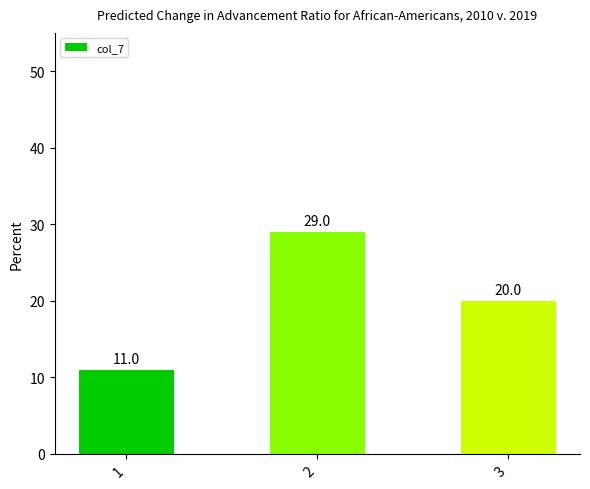

The chart shows a value of 20 at 3. True or false?

True